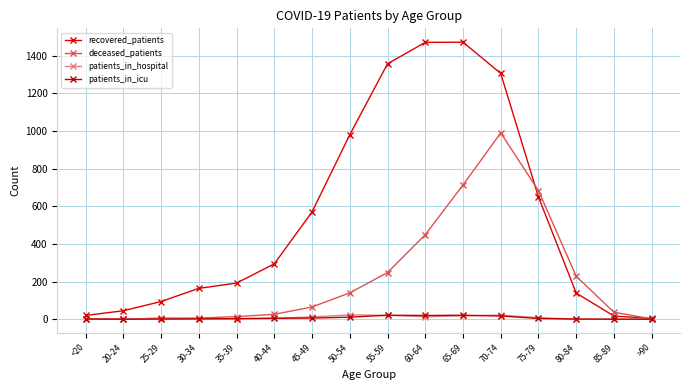

Which category has the lowest value in the recovered_patients series?

>90